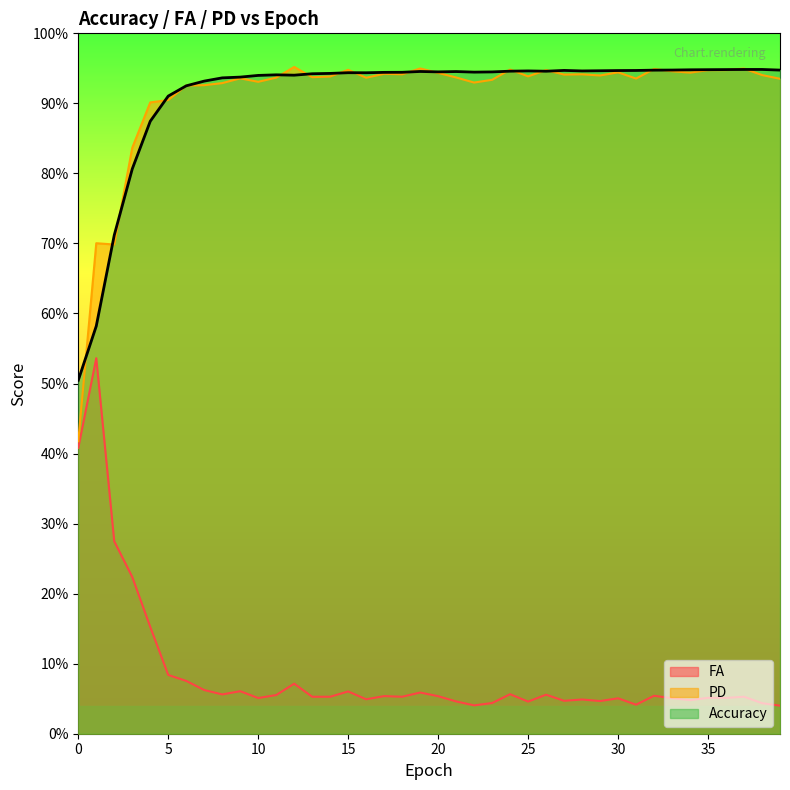

What is the total value across all series at 31?

1.9